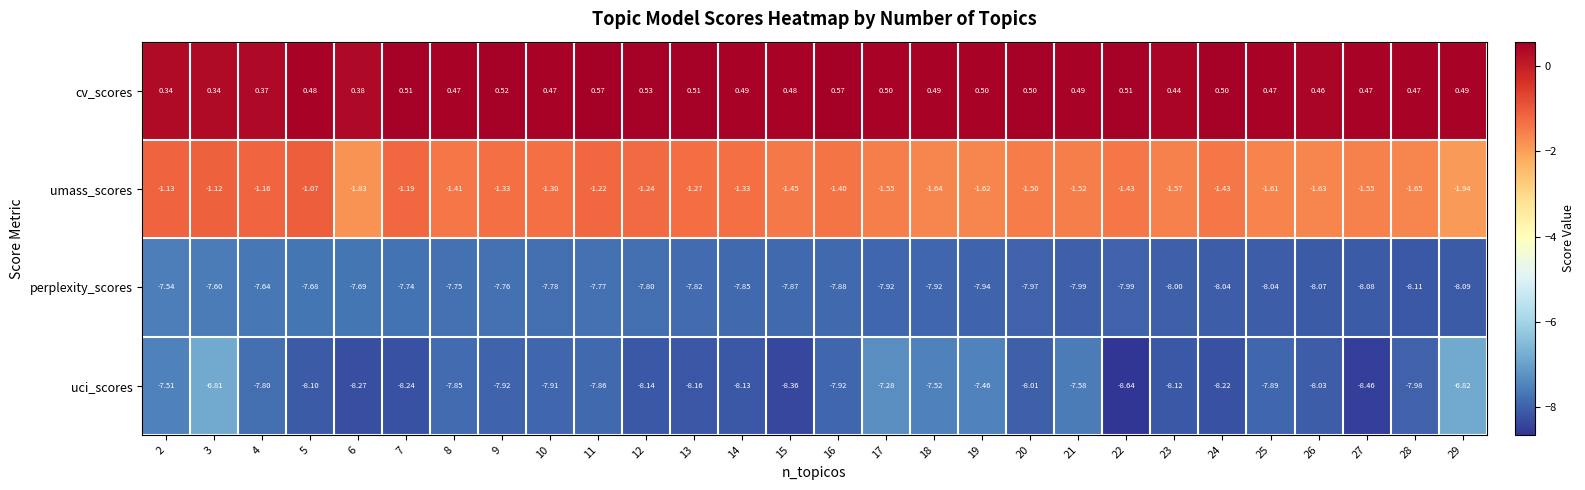

Between 23 and 28, which series saw the biggest shift?

uci_scores